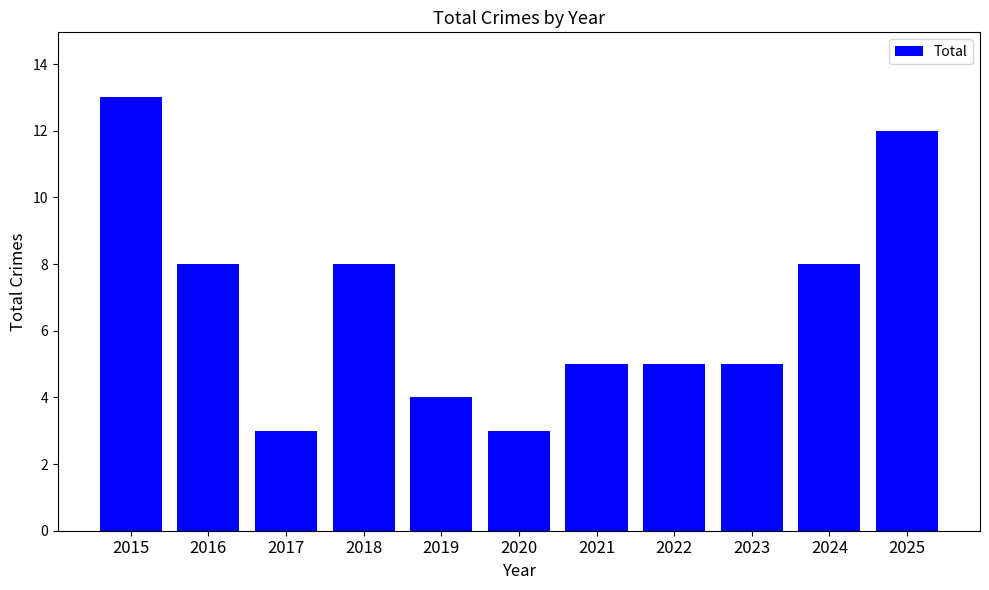

Which label corresponds to the largest value in the chart?

2015